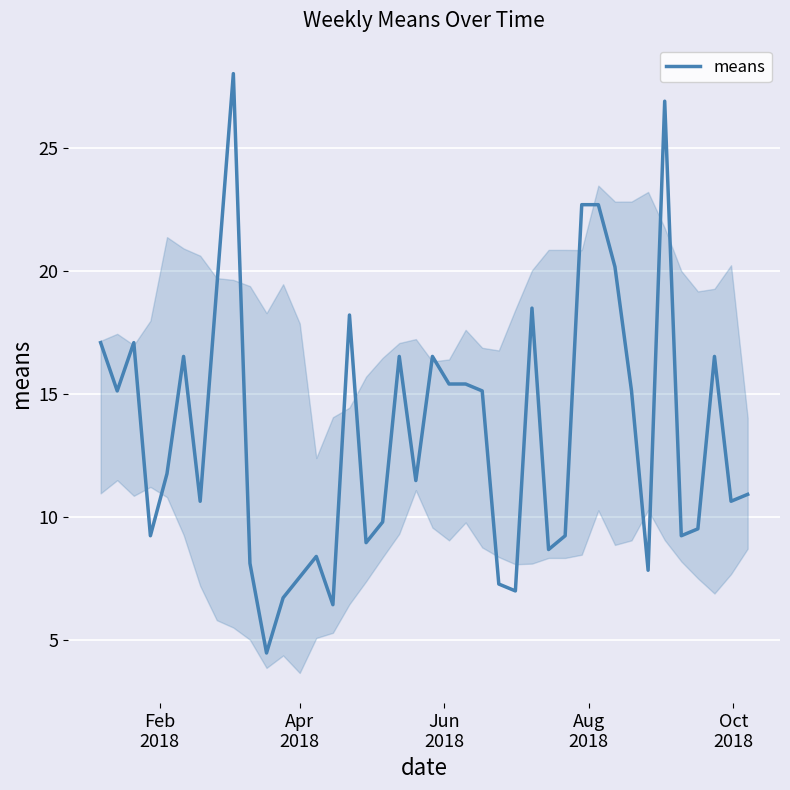

What is the difference between the maximum and minimum values?

23.5